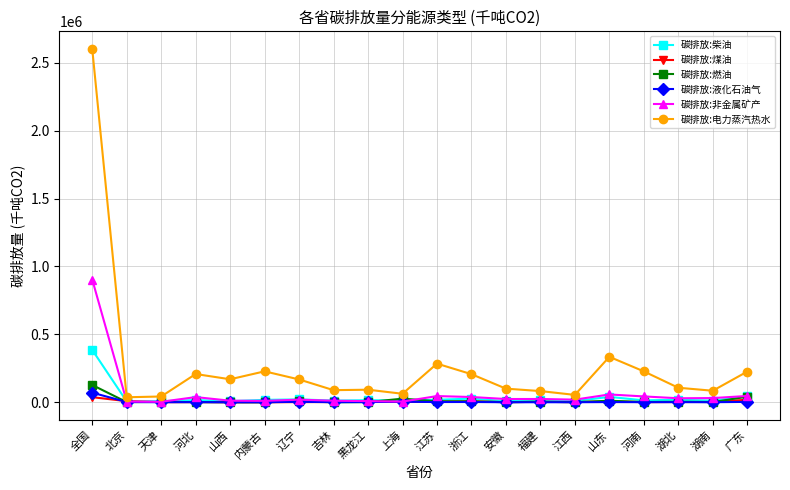

What is the difference between the maximum and minimum values in the 碳排放:非金属矿产 series?

899800